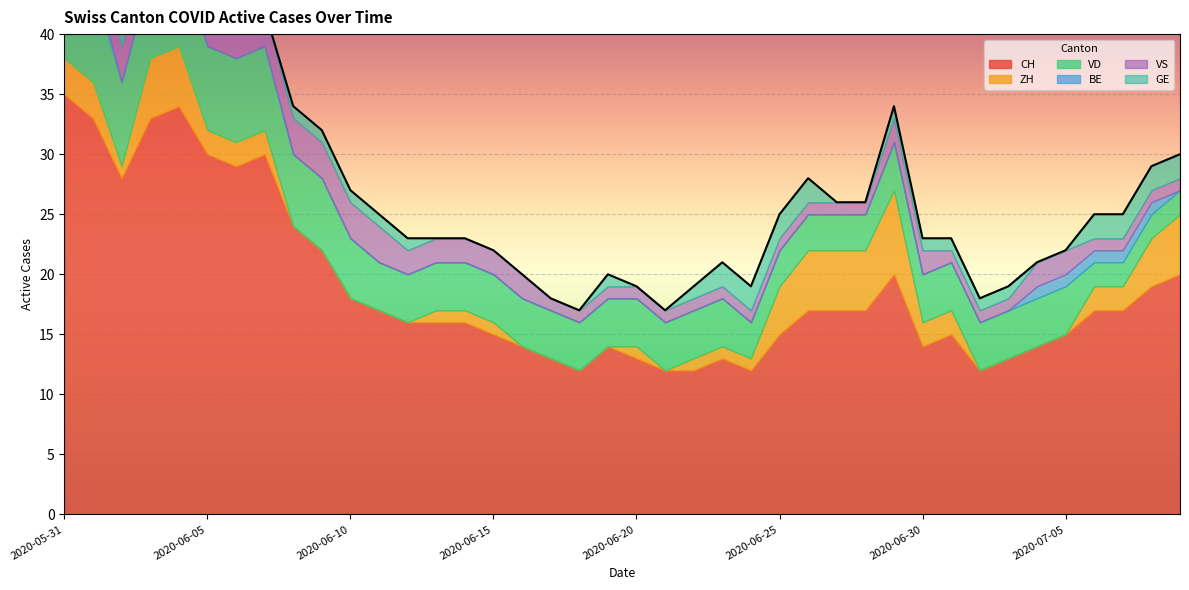

How many lines are shown in the chart?

6